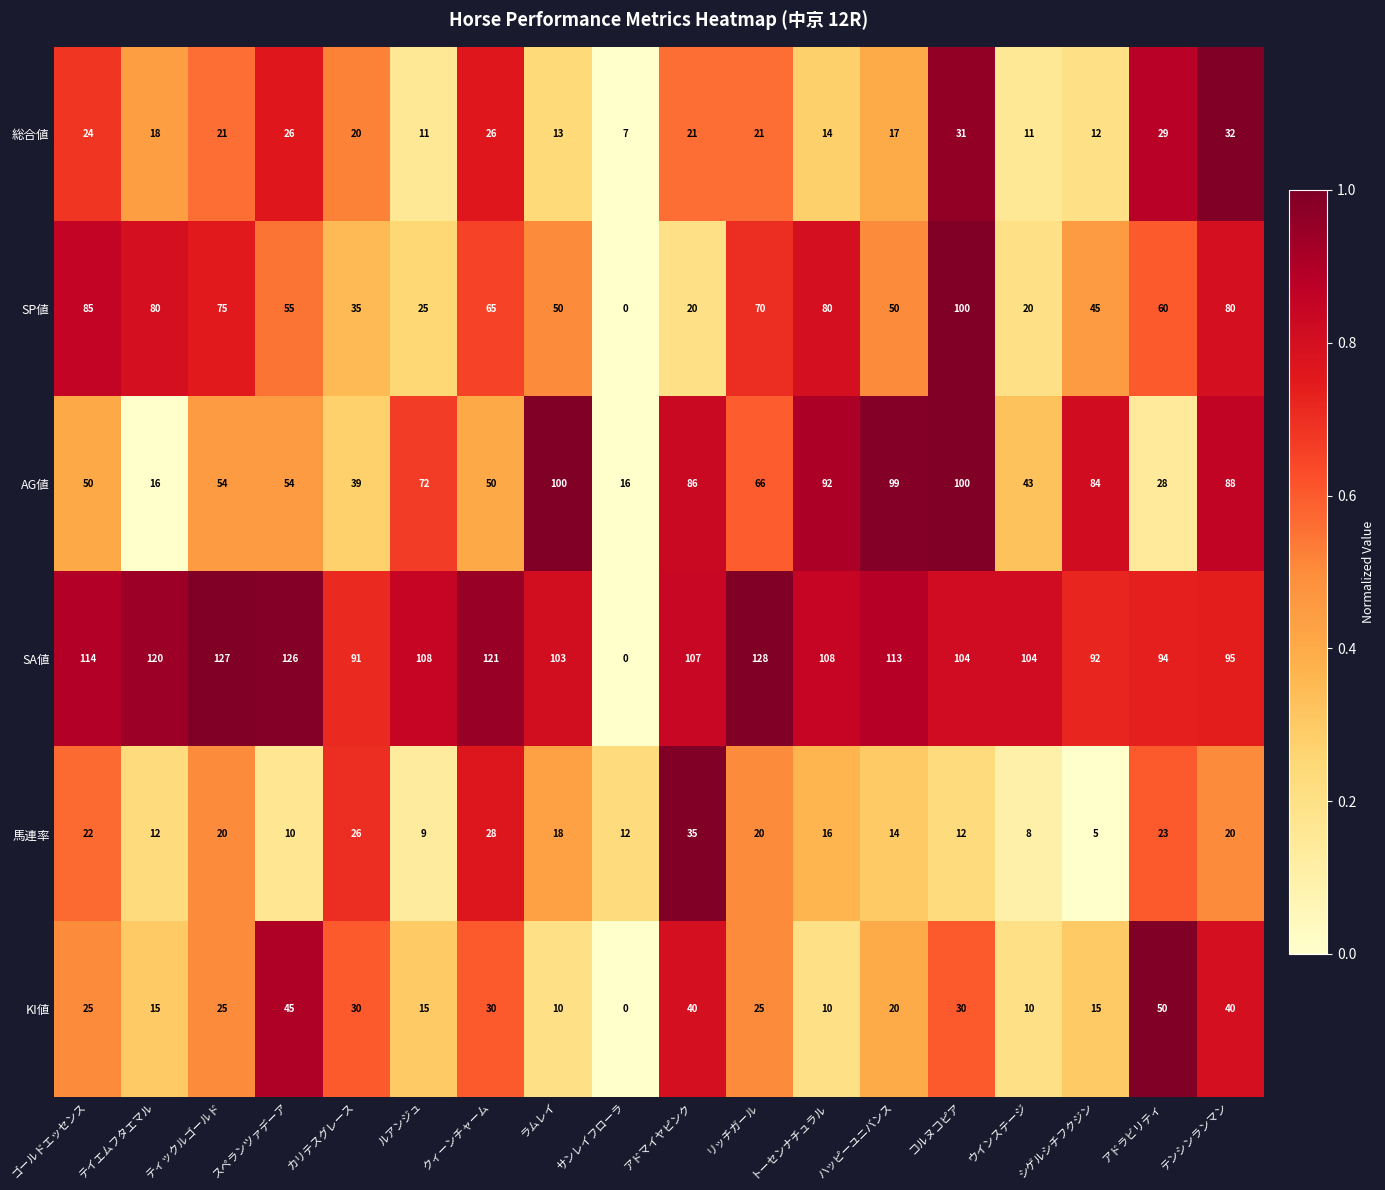

What is the difference between the maximum and minimum values in the 総合値 series?

25